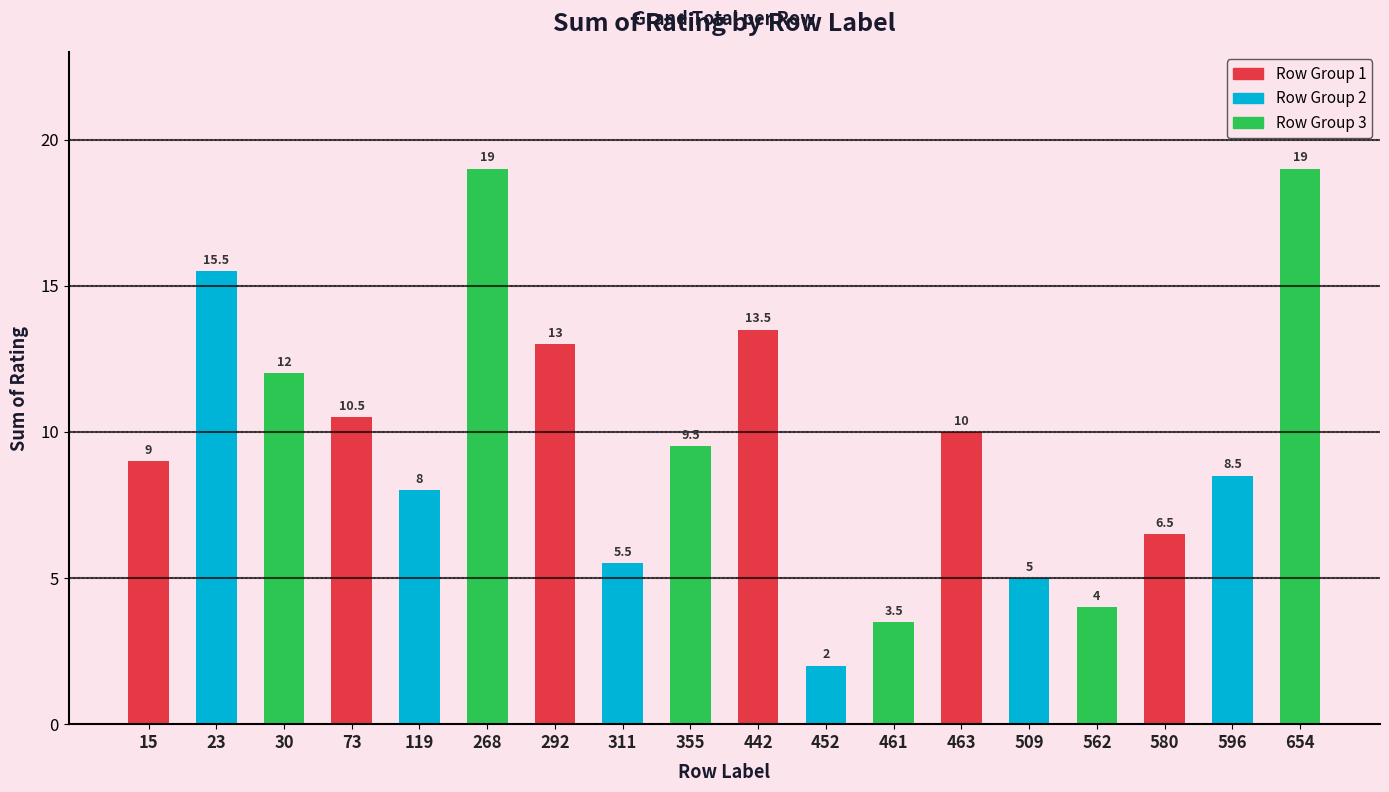

True or false: the data shows 1.9 at 461.

False